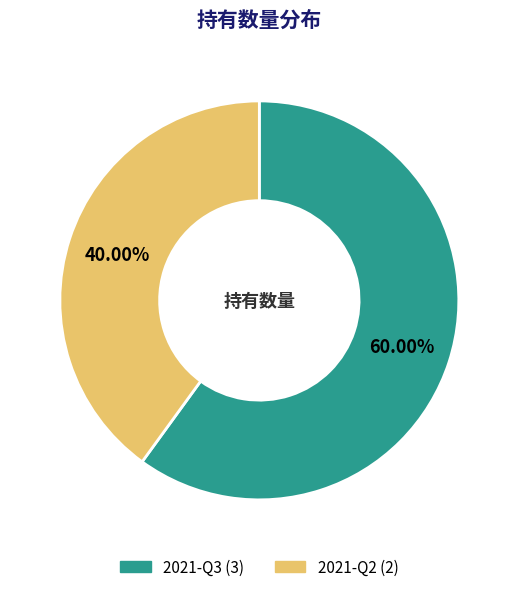

Combined, do 2021-Q3 and 2021-Q2 account for over 50%?

Yes